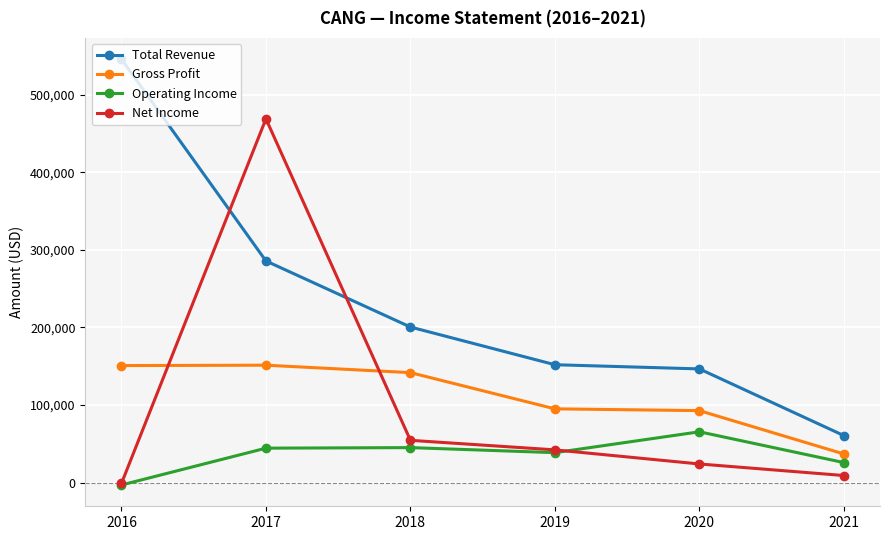

Which series has the largest range (max minus min)?

Total Revenue